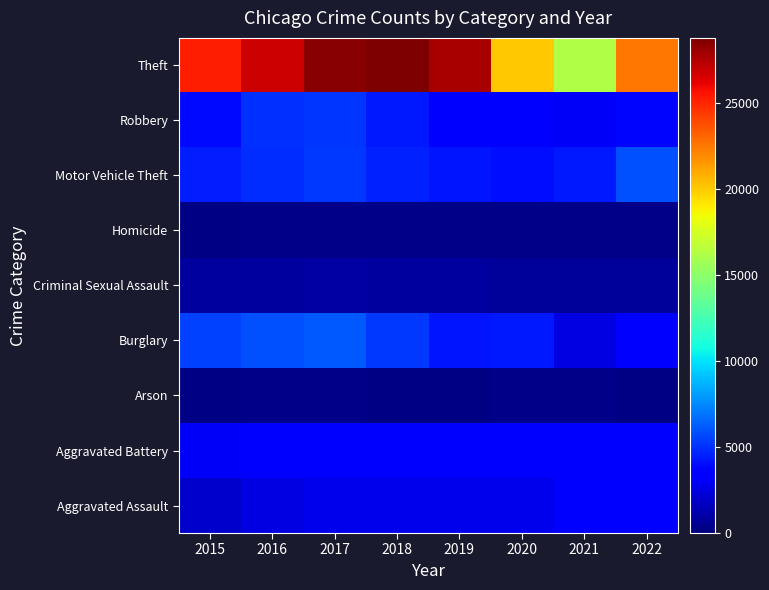

Reading right to left, what are all the values shown in this chart?

Aggravated Assault: 2022=3206	2021=3163	2020=2718	2019=2755	2018=2777	2017=2709	2016=2583	2015=2008
Aggravated Battery: 2022=3300	2021=3592	2020=3561	2019=3477	2018=3352	2017=3556	2016=3596	2015=3112
Arson: 2022=176	2021=243	2020=252	2019=156	2018=159	2017=230	2016=243	2015=187
Burglary: 2022=3278	2021=2507	2020=4377	2019=4256	2018=5180	2017=6081	2016=5925	2015=5450
Criminal Sexual Assault: 2022=775	2021=764	2020=696	2019=881	2018=898	2017=917	2016=877	2015=811
Homicide: 2022=303	2021=323	2020=316	2019=239	2018=254	2017=316	2016=317	2015=207
Motor Vehicle Theft: 2022=5945	2021=4309	2020=4038	2019=4191	2018=4563	2017=5282	2016=4864	2015=4482
Robbery: 2022=3748	2021=3101	2020=3331	2019=3459	2018=4385	2017=5144	2016=4958	2015=3863
Theft: 2022=22603	2021=16250	2020=20062	2019=27723	2018=28800	2017=28472	2016=26853	2015=25259